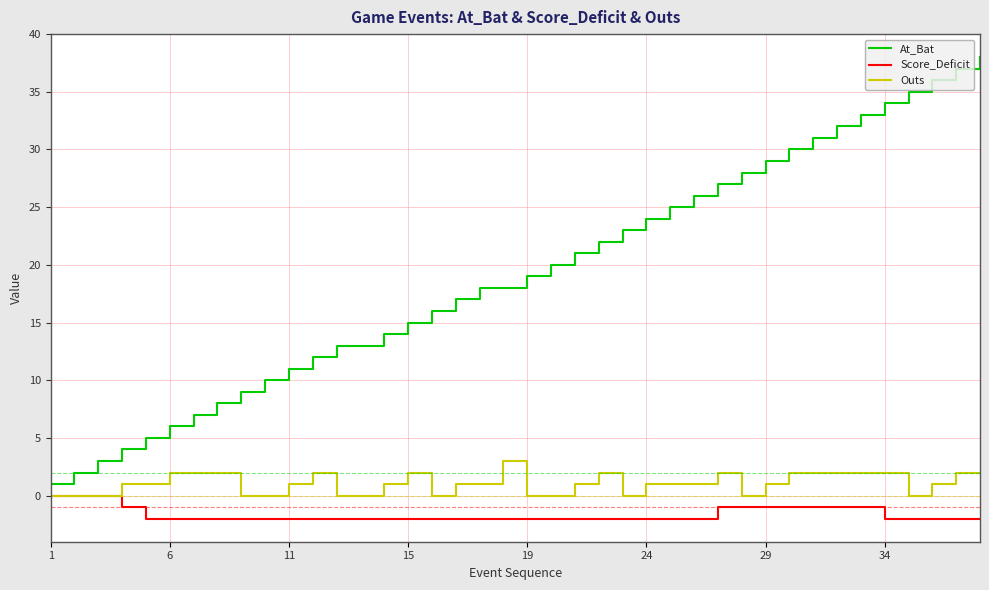

What is the maximum value for At_Bat?

38